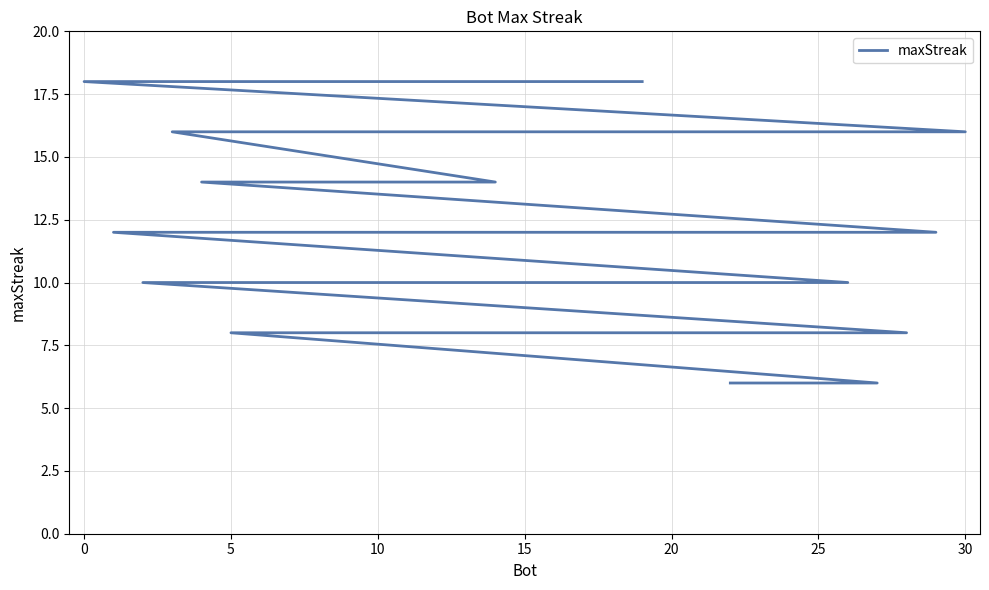

What is the difference between the maximum and minimum values?

12